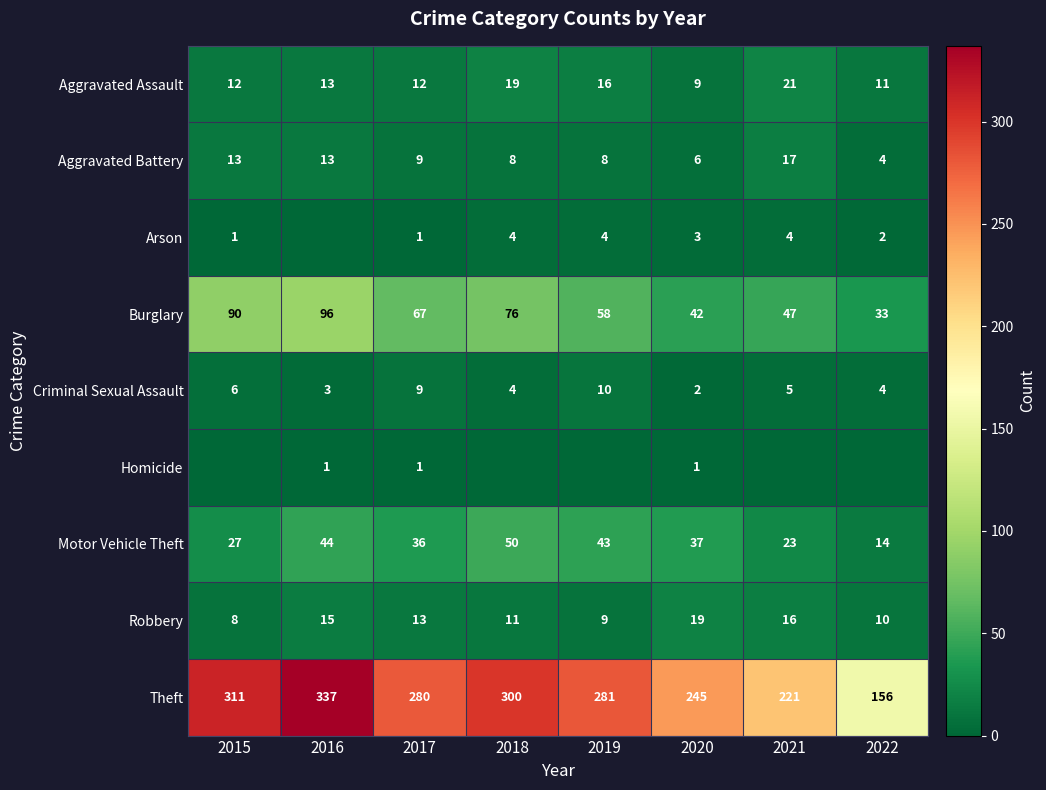

True or false: Burglary has a value of 49 at 2015.

False